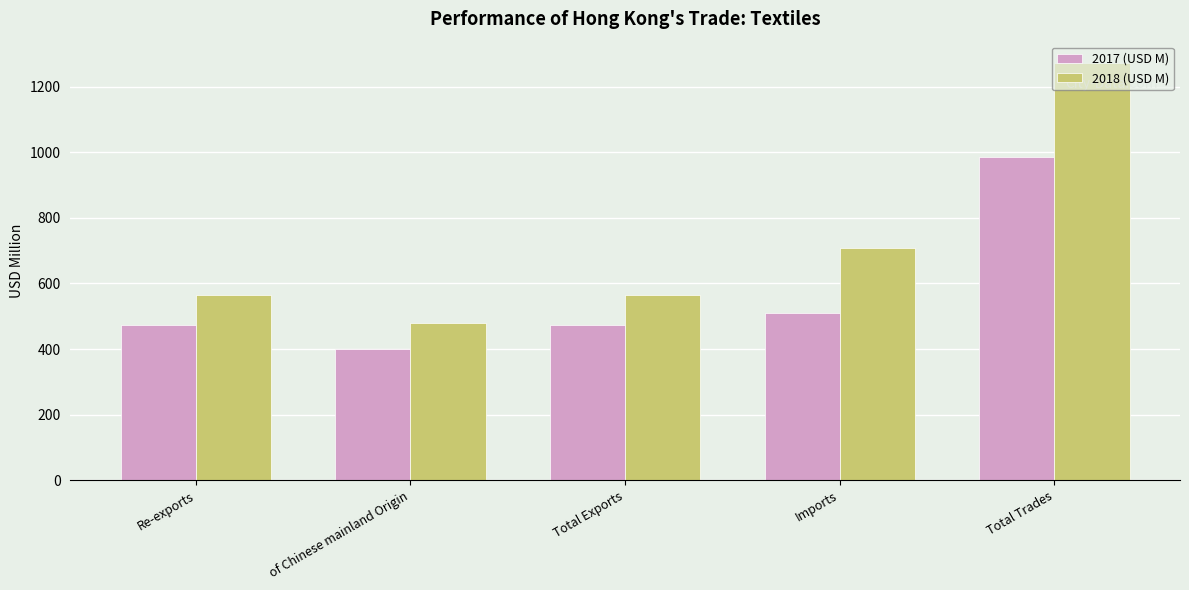

The value of 2018 (USD M) at Imports is 1218.0. True or false?

False